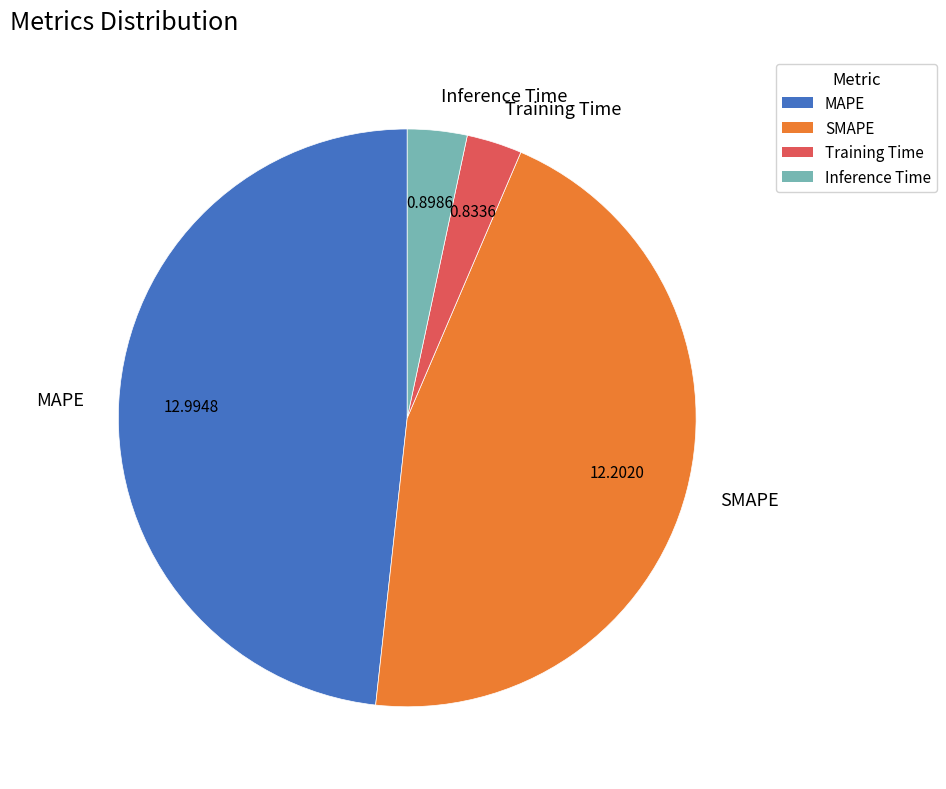

Is there a majority slice in this chart?

No